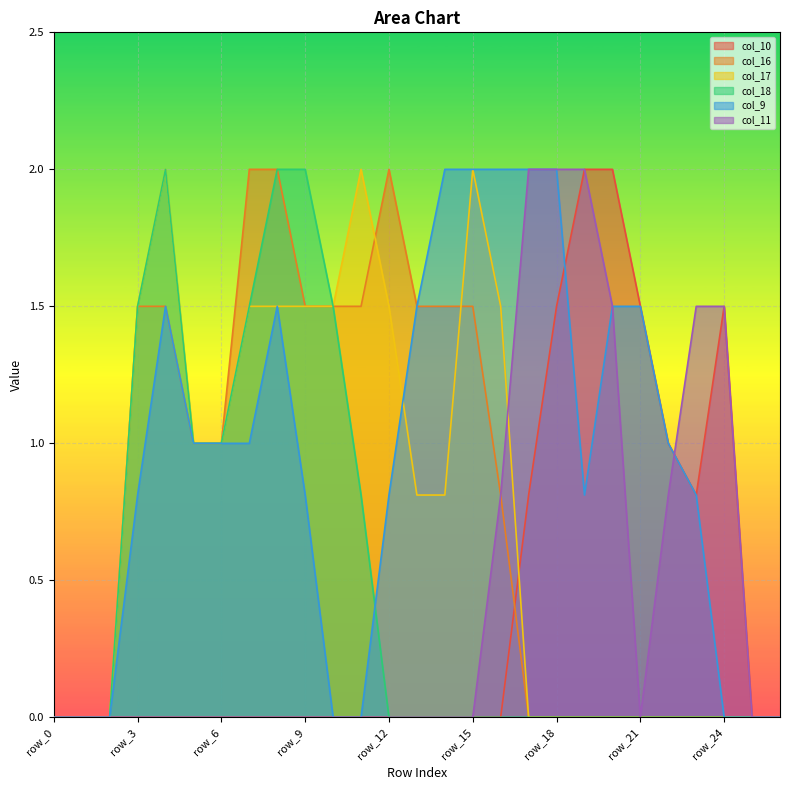

Reading left to right, transcribe all the data shown in this chart.

col_10: 0.0	0.0	0.0	0.0	0.0	0.0	0.0	0.0	0.0	0.0	0.0	0.0	0.0	0.0	0.0	0.0	0.0	0.8	1.5	2.0	2.0	1.5	1.0	0.8	1.5	0.0	0.0
col_16: 0.0	0.0	0.0	1.5	1.5	1.0	1.0	2.0	2.0	1.5	1.5	1.5	2.0	1.5	1.5	1.5	0.8	0.0	0.0	0.0	0.0	0.0	0.0	0.0	0.0	0.0	0.0
col_17: 0.0	0.0	0.0	1.5	2.0	1.0	1.0	1.5	1.5	1.5	1.5	2.0	1.5	0.8	0.8	2.0	1.5	0.0	0.0	0.0	0.0	0.0	0.0	0.0	0.0	0.0	0.0
col_18: 0.0	0.0	0.0	1.5	2.0	1.0	1.0	1.5	2.0	2.0	1.5	0.8	0.0	0.0	0.0	0.0	0.0	0.0	0.0	0.0	0.0	0.0	0.0	0.0	0.0	0.0	0.0
col_9: 0.0	0.0	0.0	0.8	1.5	1.0	1.0	1.0	1.5	0.8	0.0	0.0	0.8	1.5	2.0	2.0	2.0	2.0	2.0	0.8	1.5	1.5	1.0	0.8	0.0	0.0	0.0
col_11: 0.0	0.0	0.0	0.0	0.0	0.0	0.0	0.0	0.0	0.0	0.0	0.0	0.0	0.0	0.0	0.0	0.8	2.0	2.0	2.0	1.5	0.0	0.8	1.5	1.5	0.0	0.0